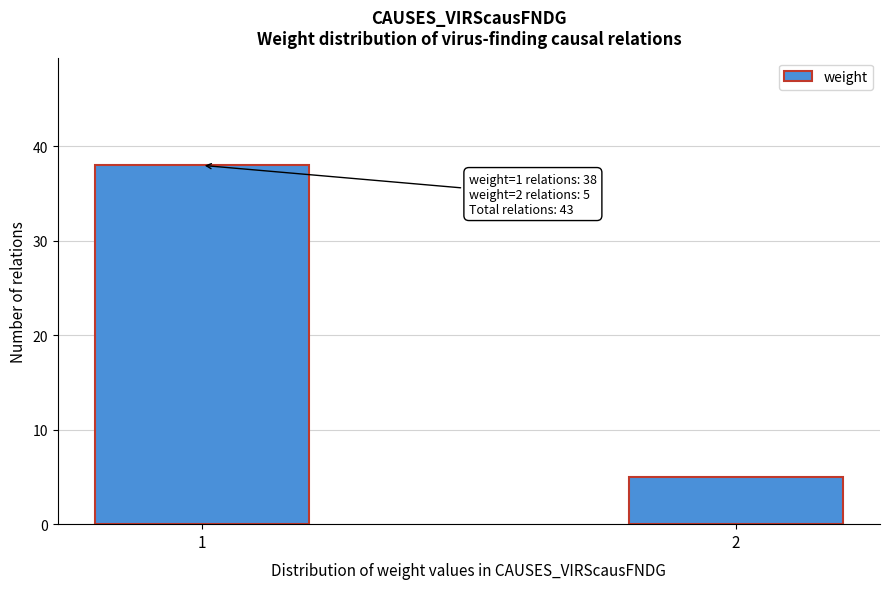

Reading left to right, list all the values displayed in this chart.

38	5